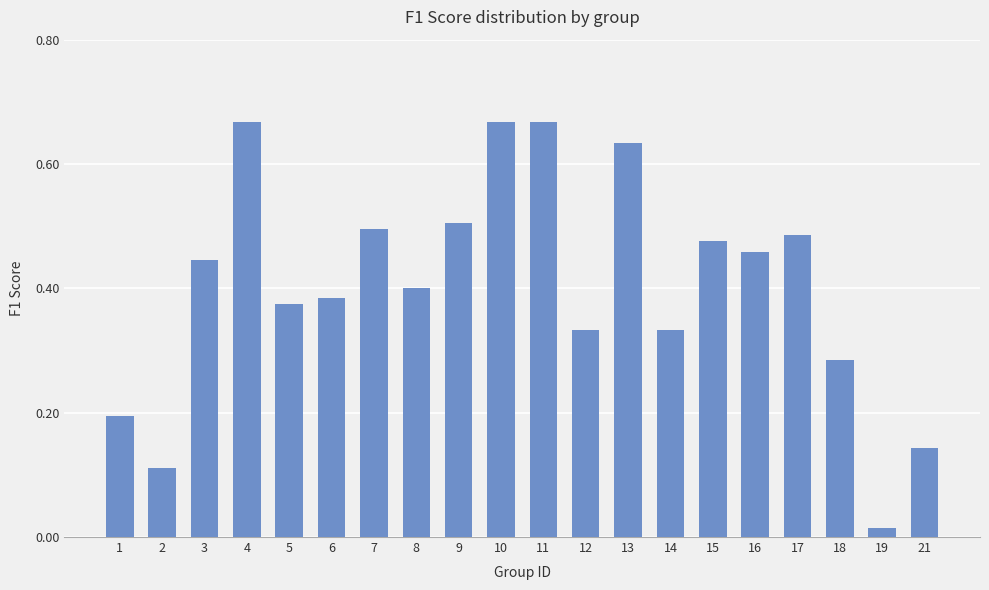

What is the sum of all values?

8.1